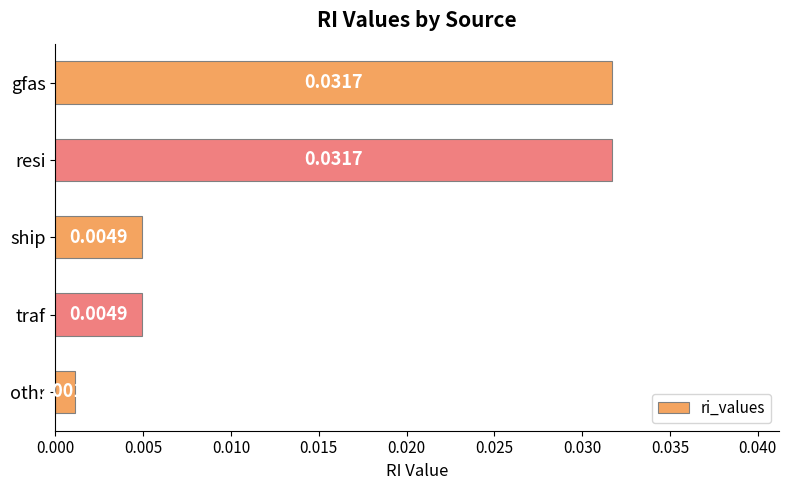

What is the label of the 5th bar from the top?

othr